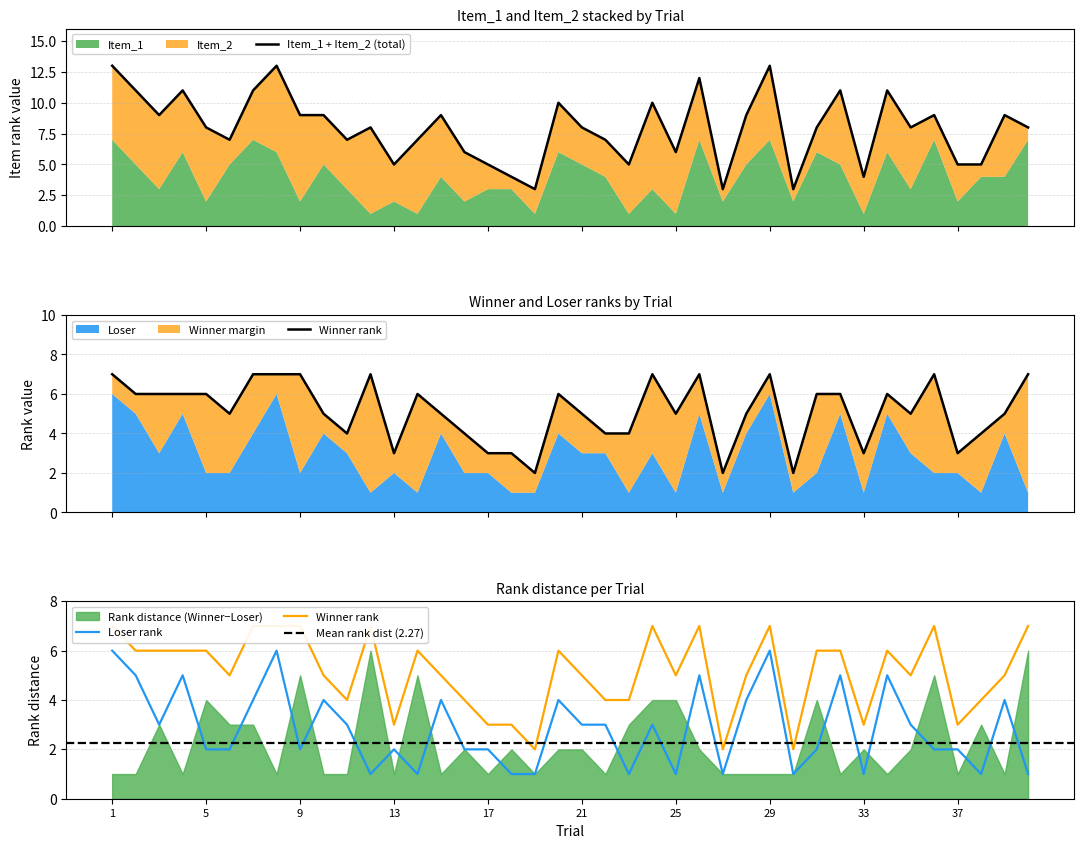

Does the chart display data point markers on the line(s)?

No